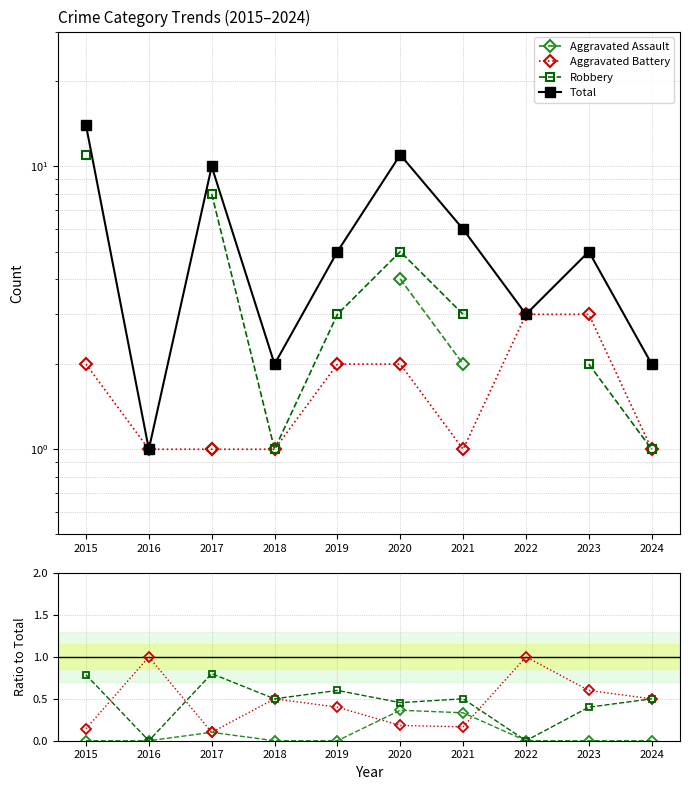

The value of Total at 2020 is 17.6. True or false?

False